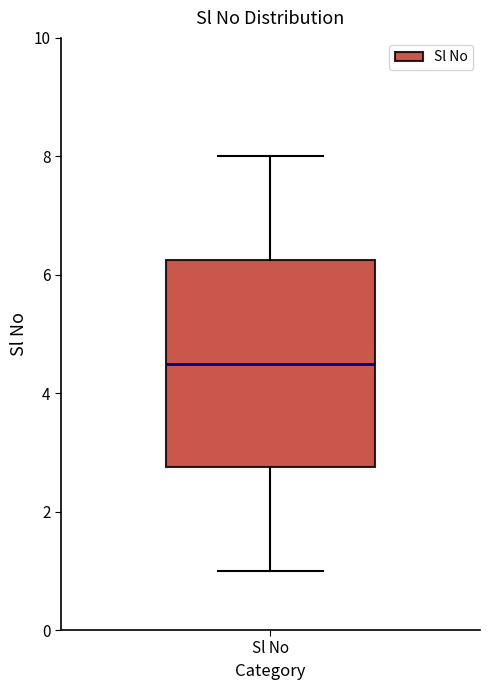

Read this box plot against the y-axis: the position of the median line, the range covered by the box, and the ends of both whiskers. The values are not printed on the chart, so give them approximately, as read against the axis.

median 4.6, box 2.8 to 6.2, whiskers 1.0 to 8.0